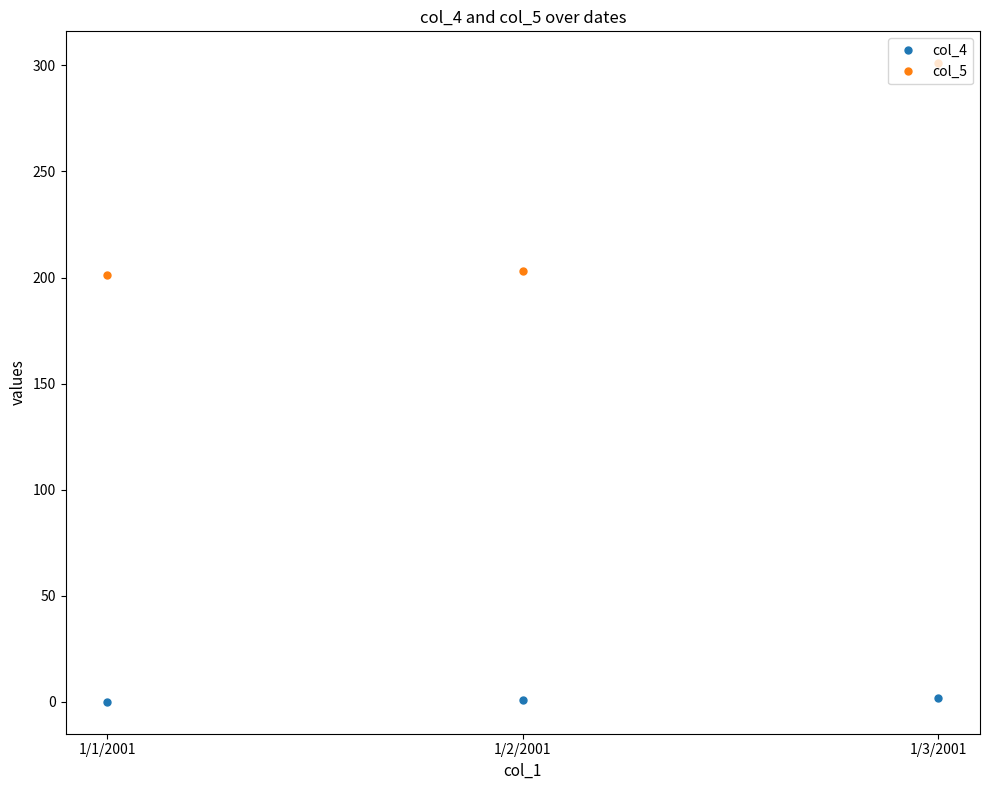

Which series has the largest range (max minus min)?

col_5